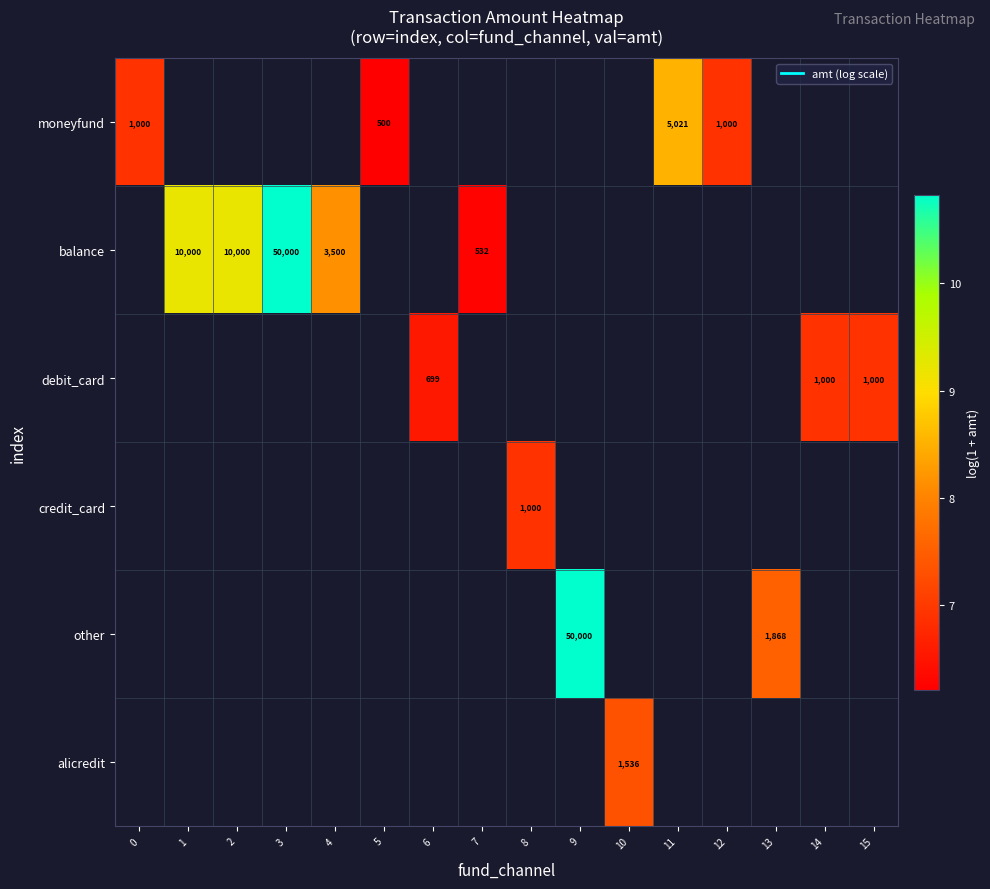

Count the number of categories in the chart.

16